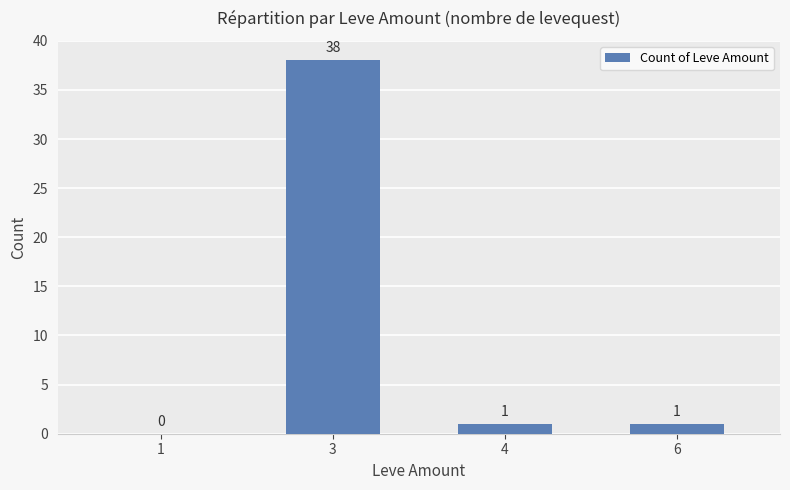

How many series are shown in this chart?

1